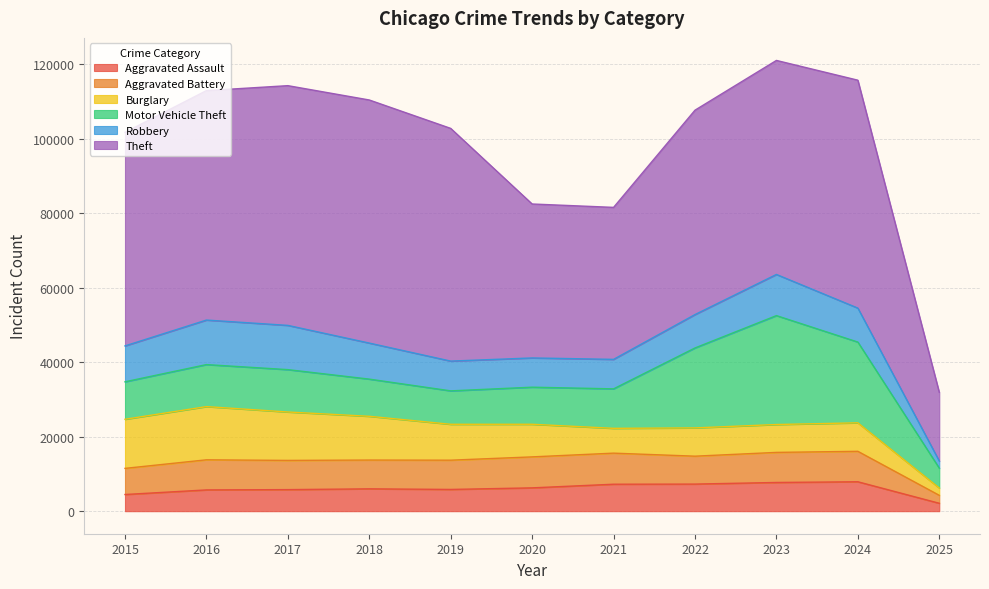

Reading right to left, extract all data points from this chart.

Aggravated Assault: 2124	7901	7712	7281	7242	6265	5841	6002	5793	5713	4480
Aggravated Battery: 2135	8179	8078	7494	8346	8320	7858	7734	7845	8085	7018
Burglary: 1961	7651	7484	7594	6662	8758	9638	11747	13001	14289	13184
Motor Vehicle Theft: 5330	21689	29254	21470	10605	9959	8978	9985	11380	11285	10068
Robbery: 1919	9124	11053	8965	7920	7855	7995	9681	11881	11960	9638
Theft: 18449	61210	57480	54896	40819	41347	62498	65289	64386	61623	57352